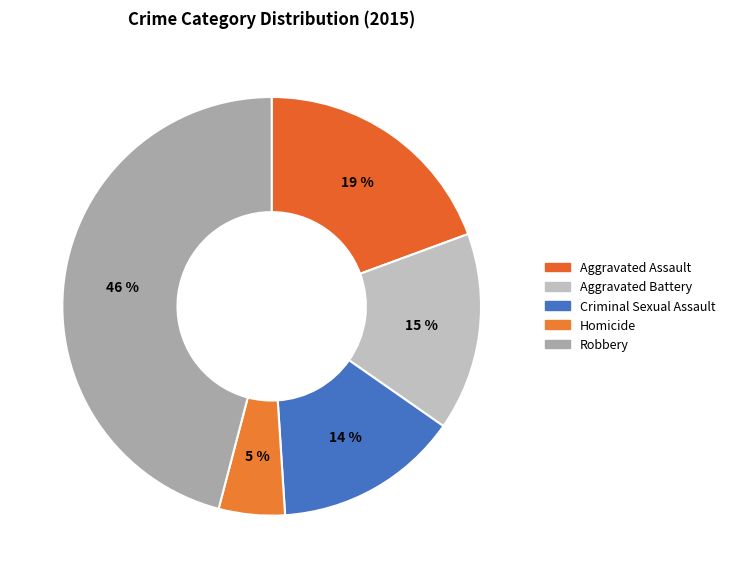

Do Homicide and Criminal Sexual Assault together represent more than half of the pie?

No